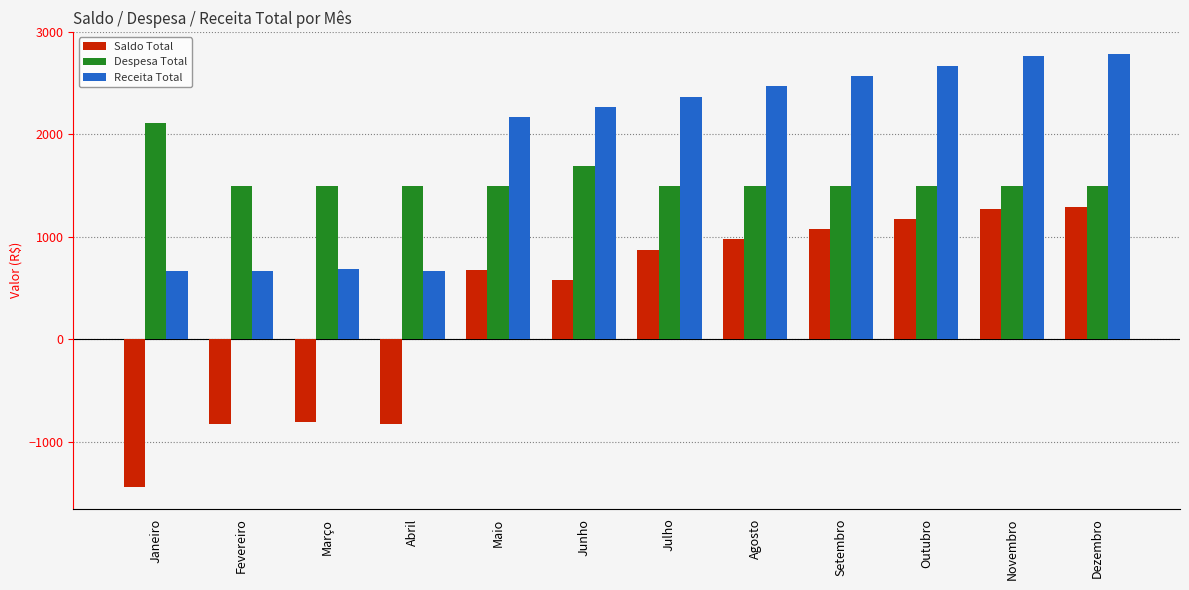

What is the difference between the maximum and second lowest values in the Receita Total series?

2120